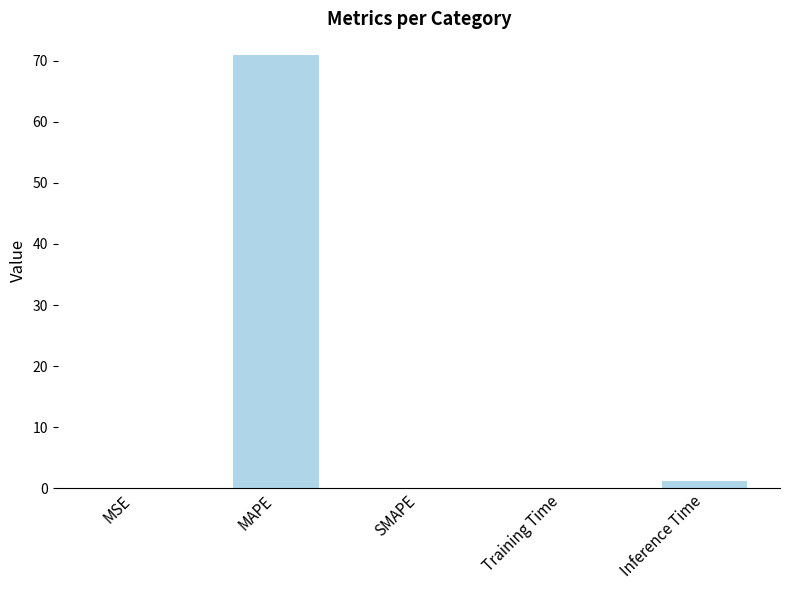

What is the change in value from MSE to MAPE?

+70.9